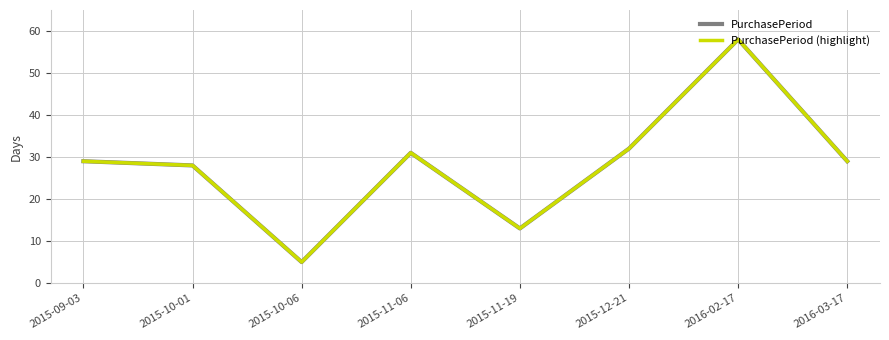

At which label is PurchasePeriod closest to 31?

2015-11-06